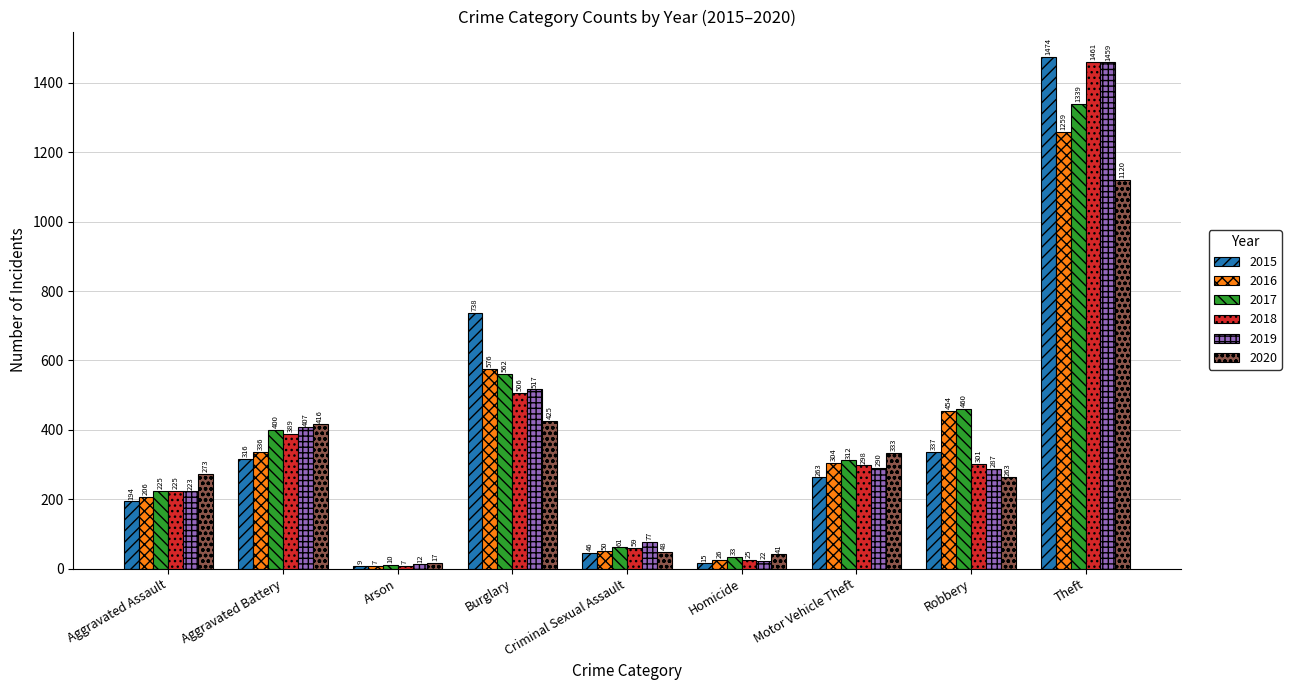

True or false: 2016 has a value of 50 at Criminal Sexual Assault.

True